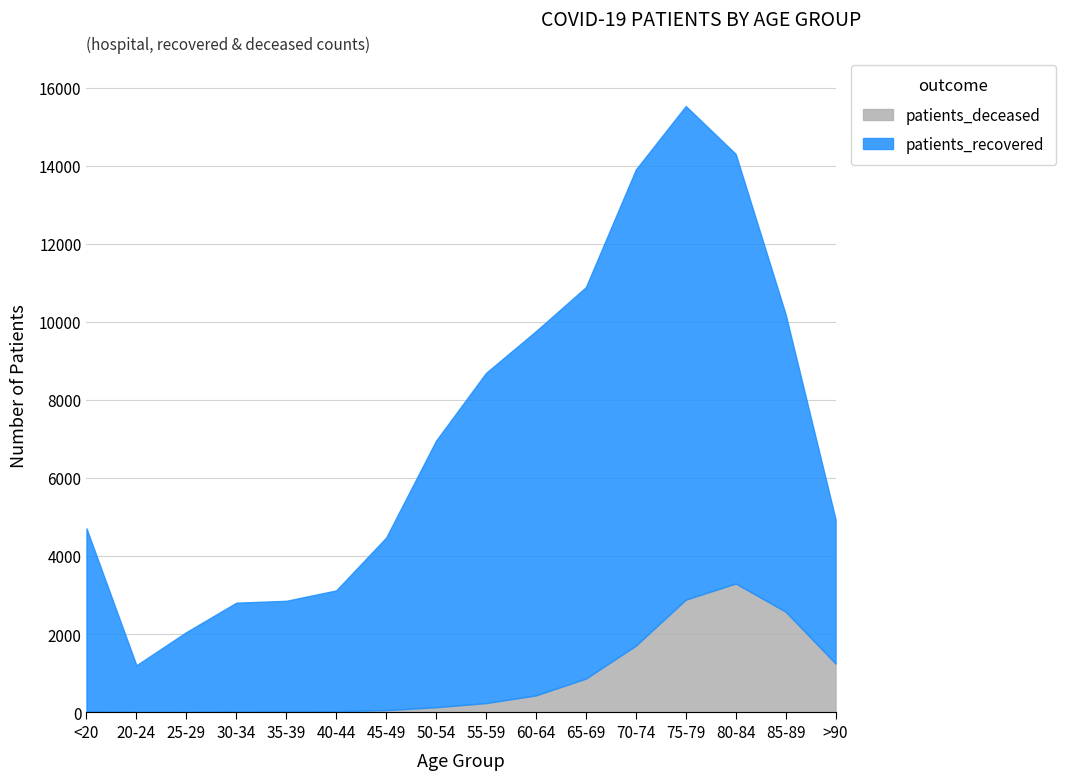

What value does the patients_deceased series have at 30-34, to the nearest 10?

20